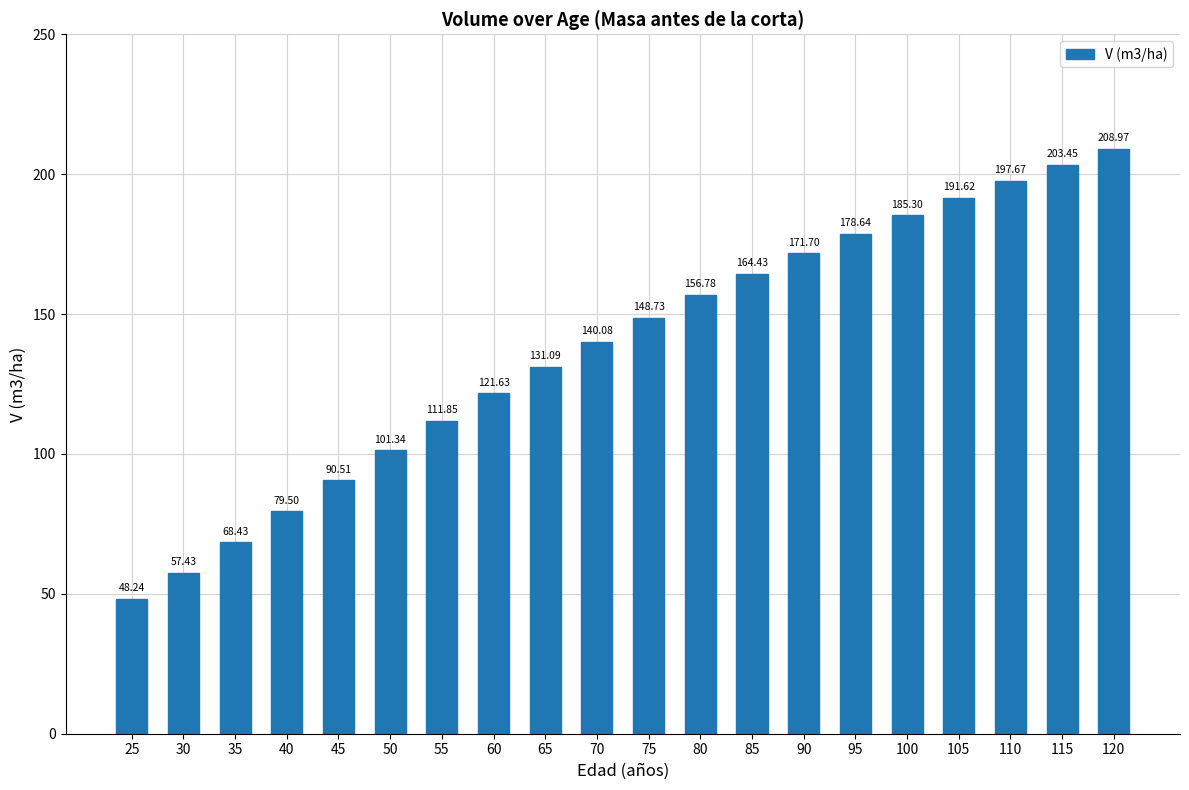

Where does the data first go above 148?

75